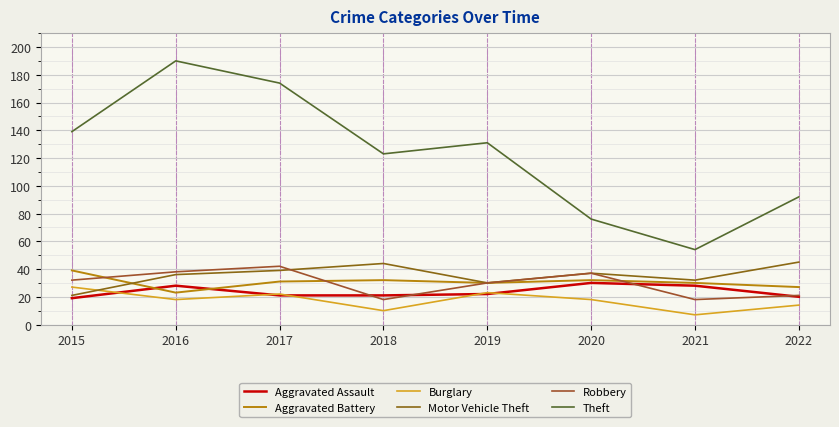

At which category does Motor Vehicle Theft reach its first local valley?

2019